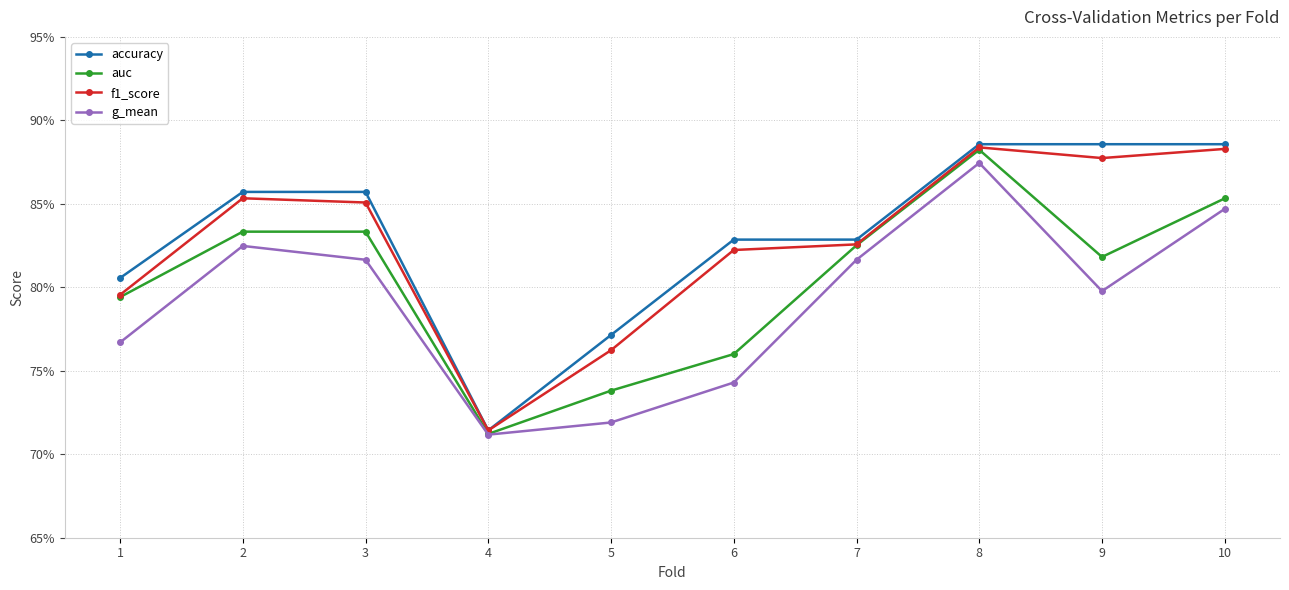

Is this an area chart (filled region under the line)?

No